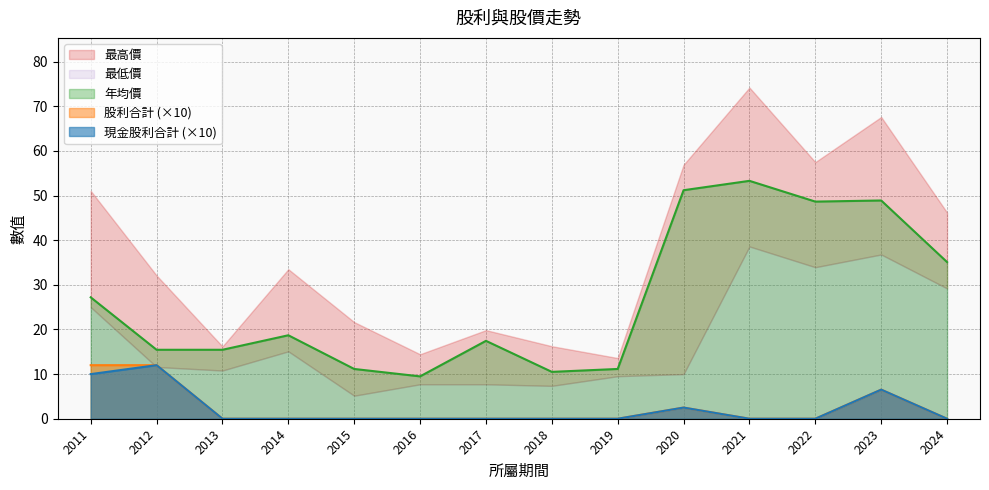

What is the average value of the 股利合計 series?

2.4